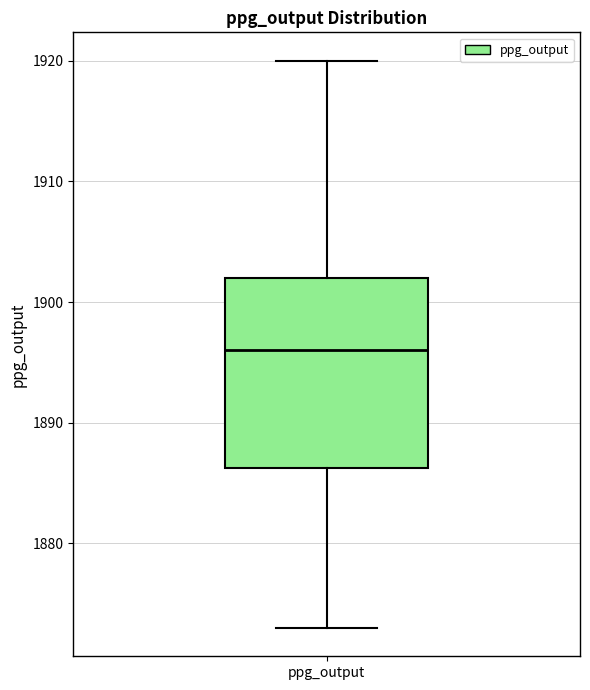

Where is the lower edge of the box for ppg_output on the y-axis? The values are not printed on the chart, so give them approximately, as read against the axis.

1886